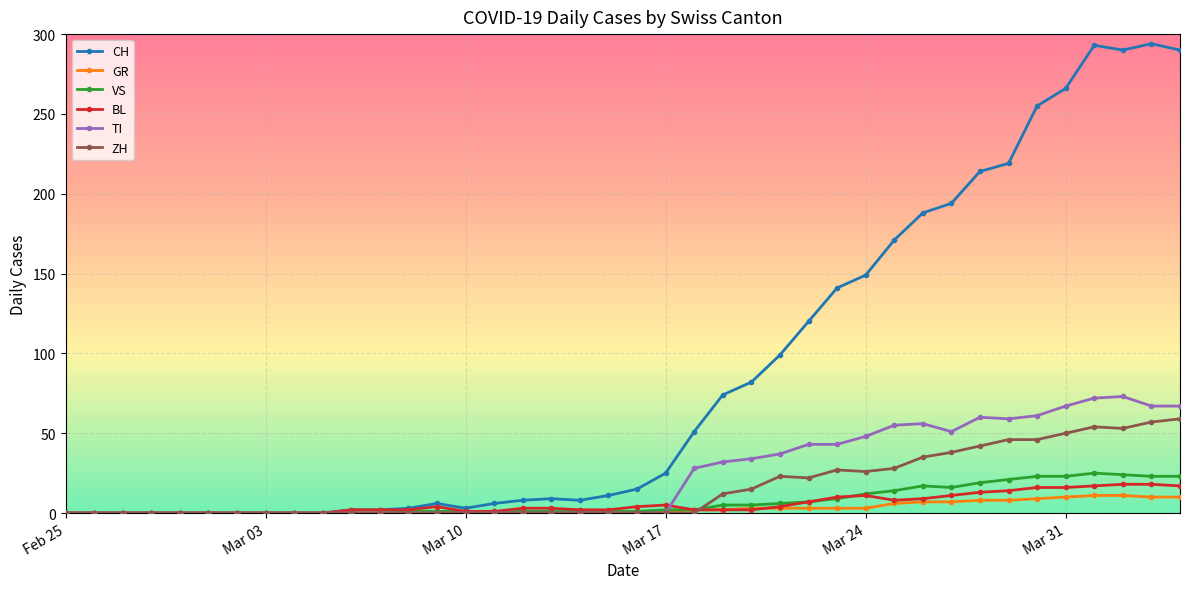

What is the greatest value displayed?

294